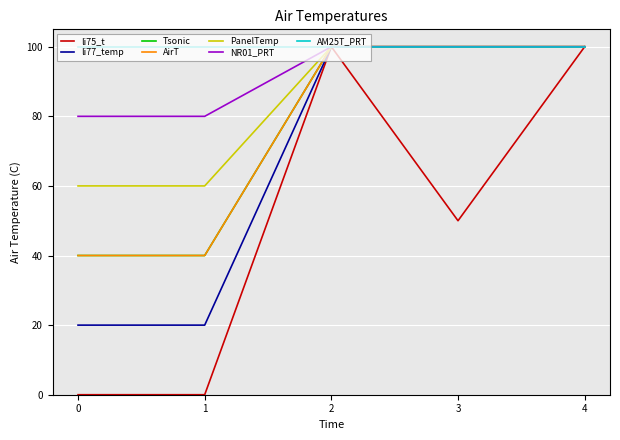

Does the chart have visible grid lines?

Yes